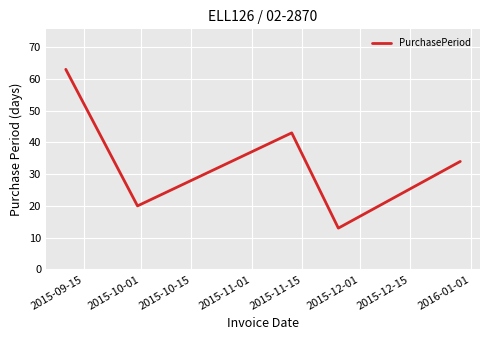

True or false: there are more than 0 points higher than both neighbors.

True